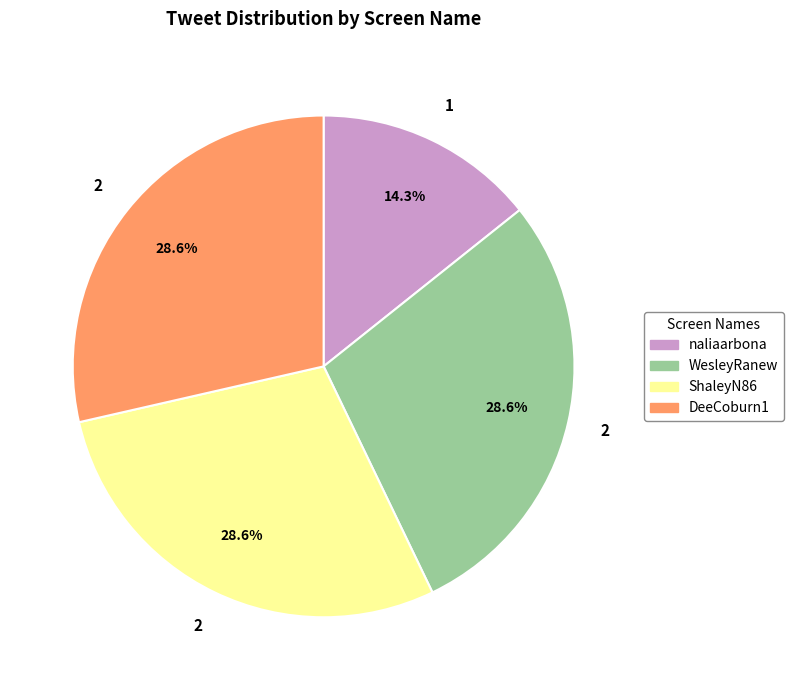

How much of the chart is everything except naliaarbona?

85.7%